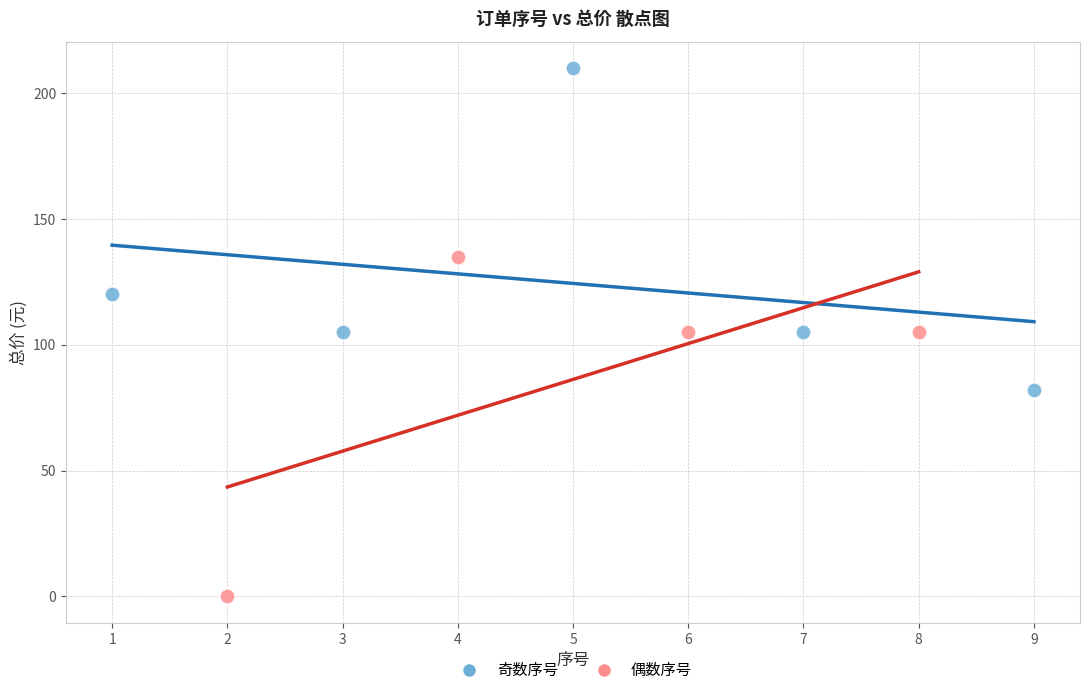

Which series has the largest Y range (max minus min)?

偶数序号